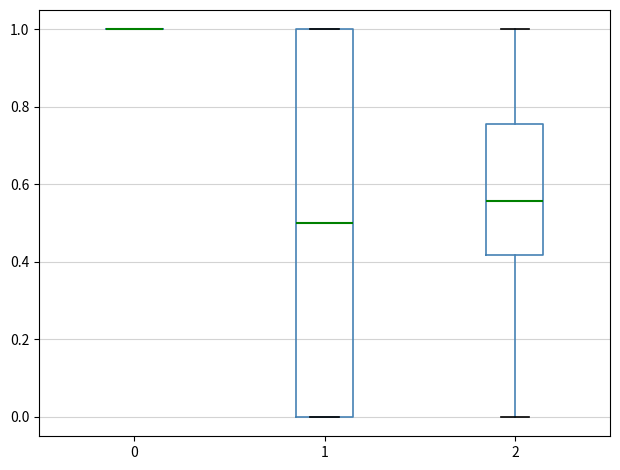

Comparing the boxes themselves (not the whiskers), which one is the tallest?

1